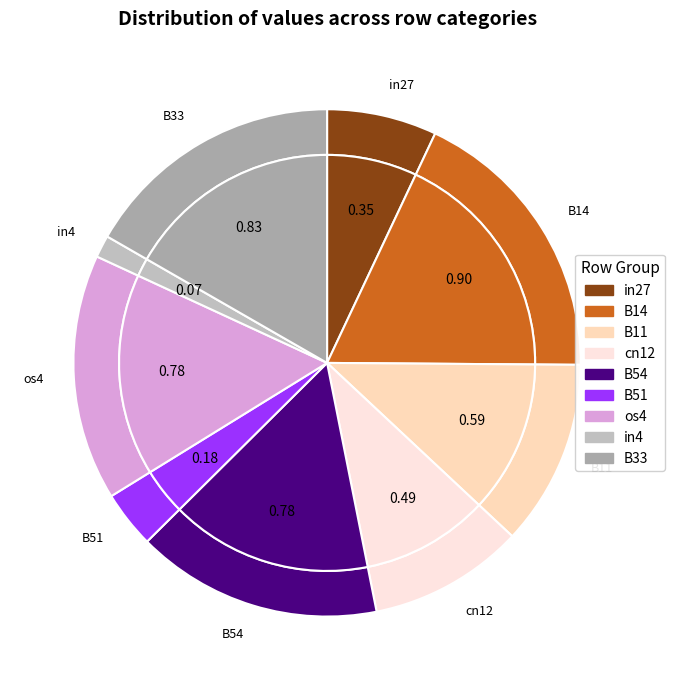

To the nearest percent, what is the difference between the largest and smallest slice percentages?

17%